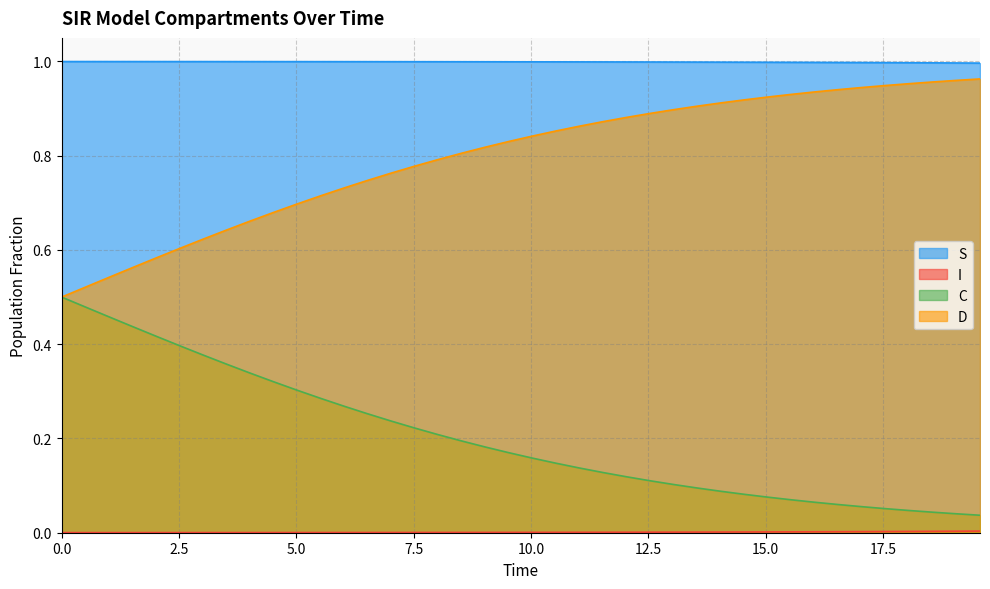

How many categories are shown in the chart?

40